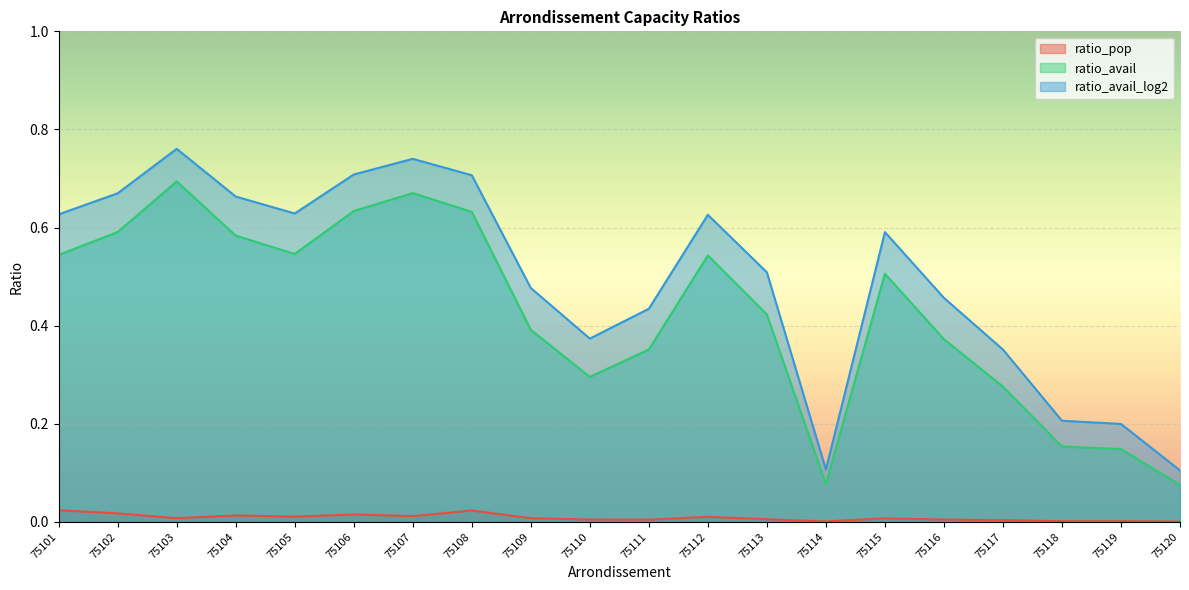

Which series has the widest spread of values?

ratio_avail_log2